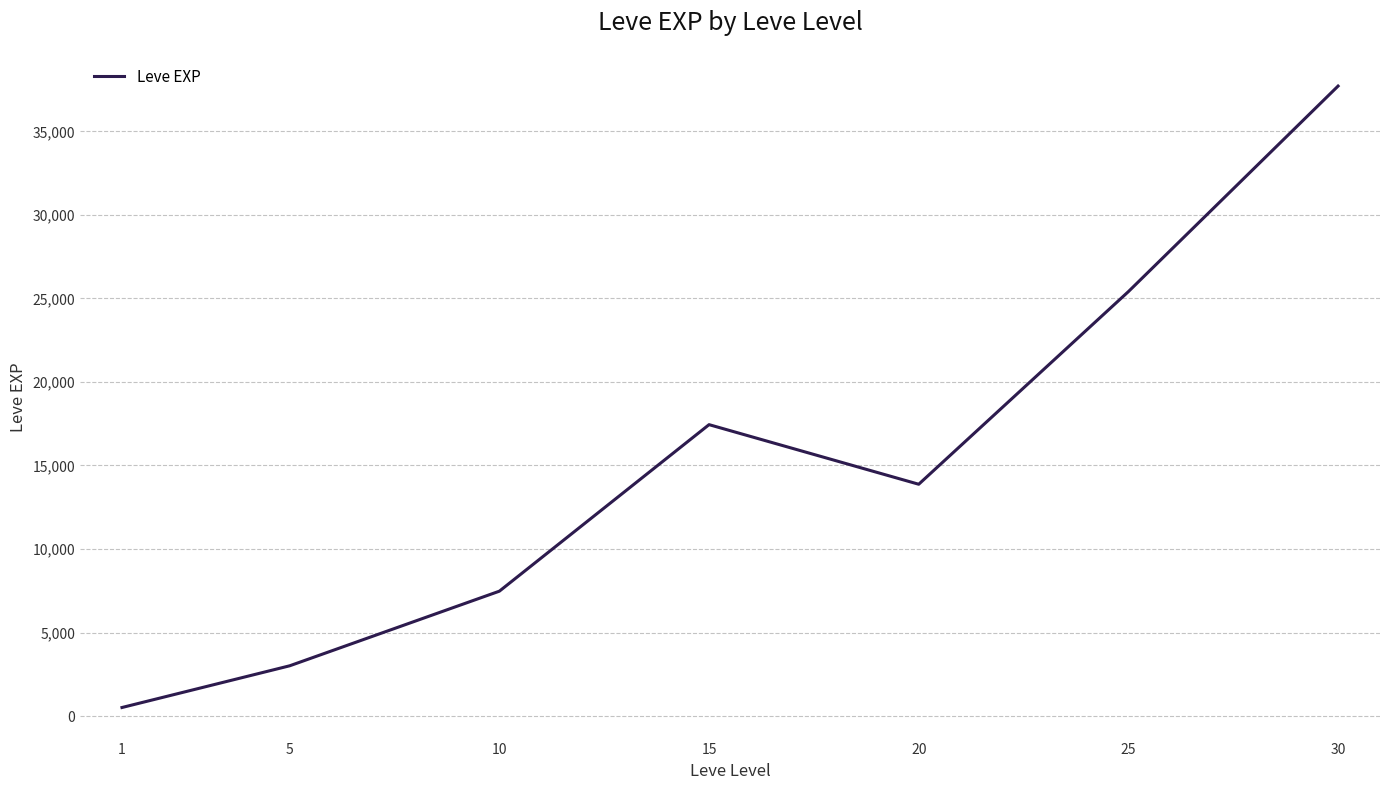

Does the chart display data point markers on the line(s)?

No